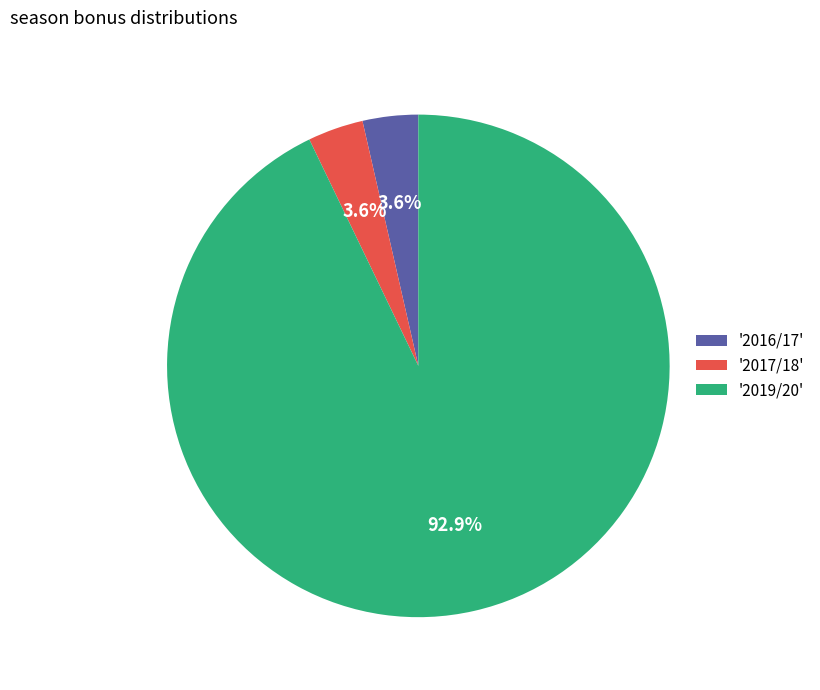

Which category has the biggest portion of the pie?

'2019/20'